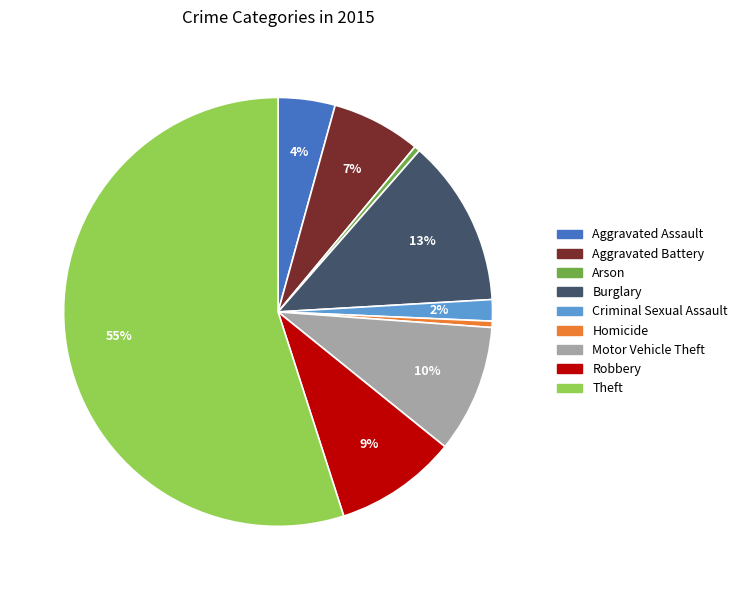

Do Burglary and Theft together represent more than half of the pie?

Yes